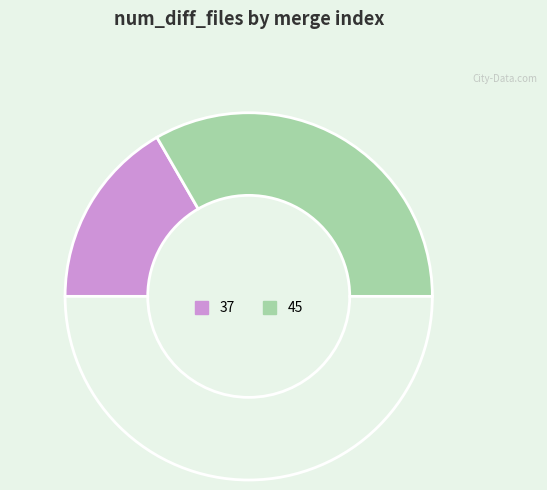

What is the largest slice in the pie chart?

45